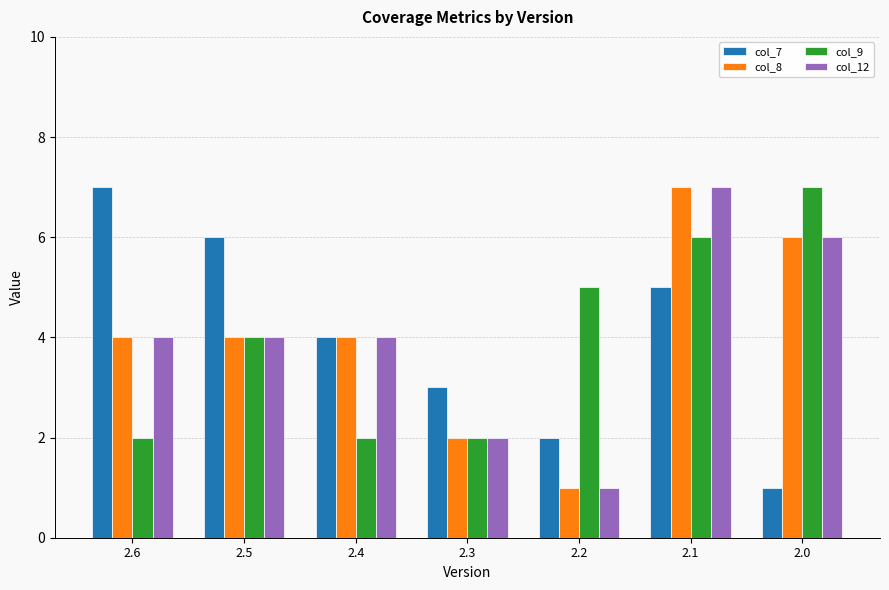

What is the value of the col_7 bar at the 6th from the left?

5